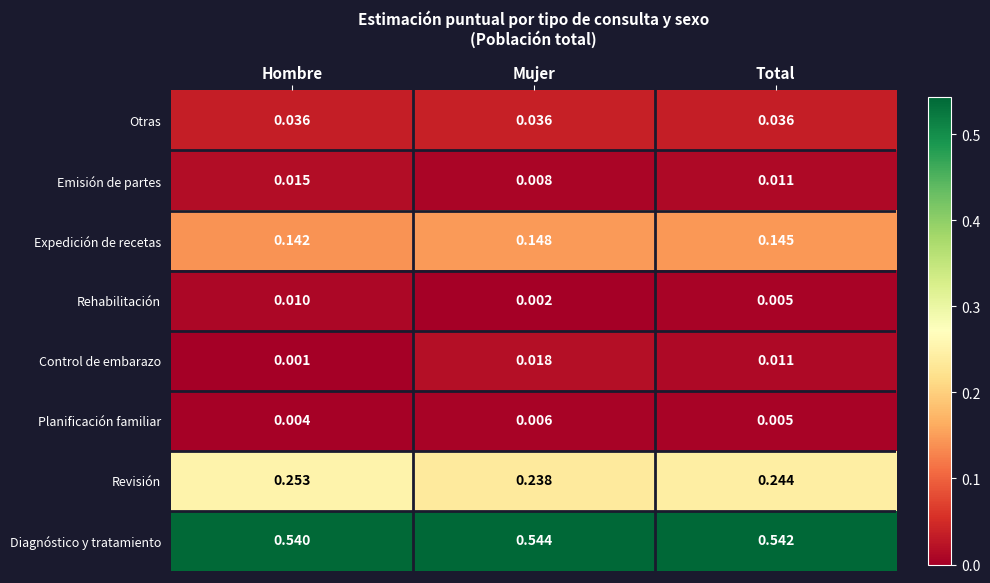

At how many categories does at least one series exceed 0?

3